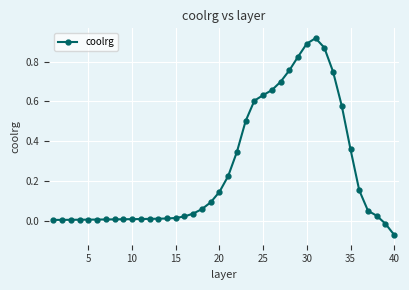

What is the sum of all values?

10.2